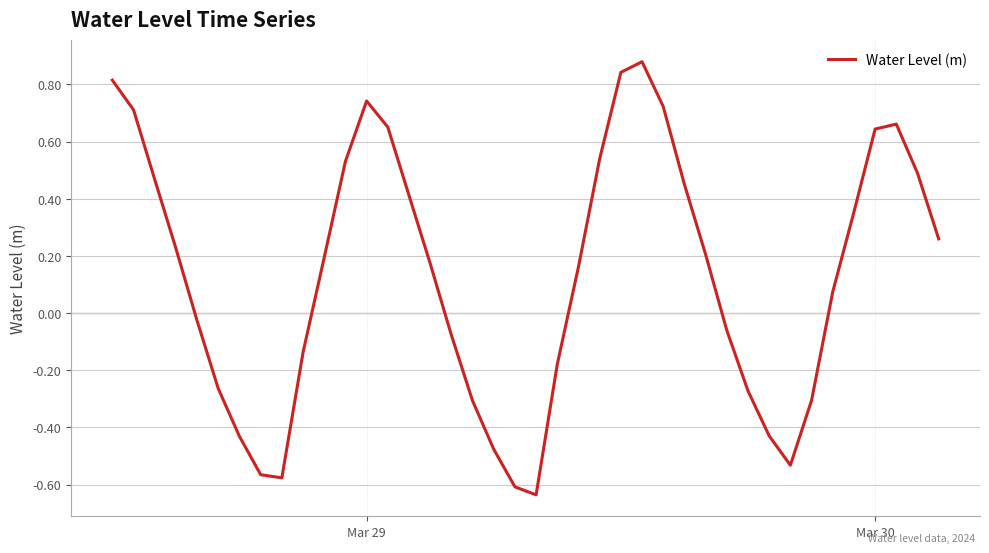

The value at Mar 30 is 0.9. True or false?

False